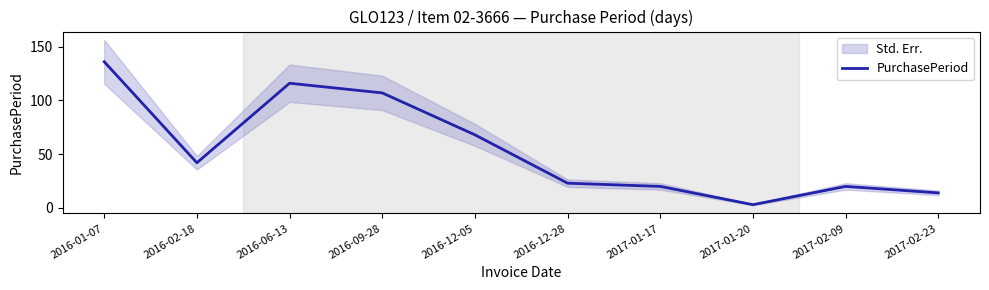

Reading left to right, what are all the values shown in this chart?

2016-01-07=136	2016-02-18=42	2016-06-13=116	2016-09-28=107	2016-12-05=68	2016-12-28=23	2017-01-17=20	2017-01-20=3	2017-02-09=20	2017-02-23=14